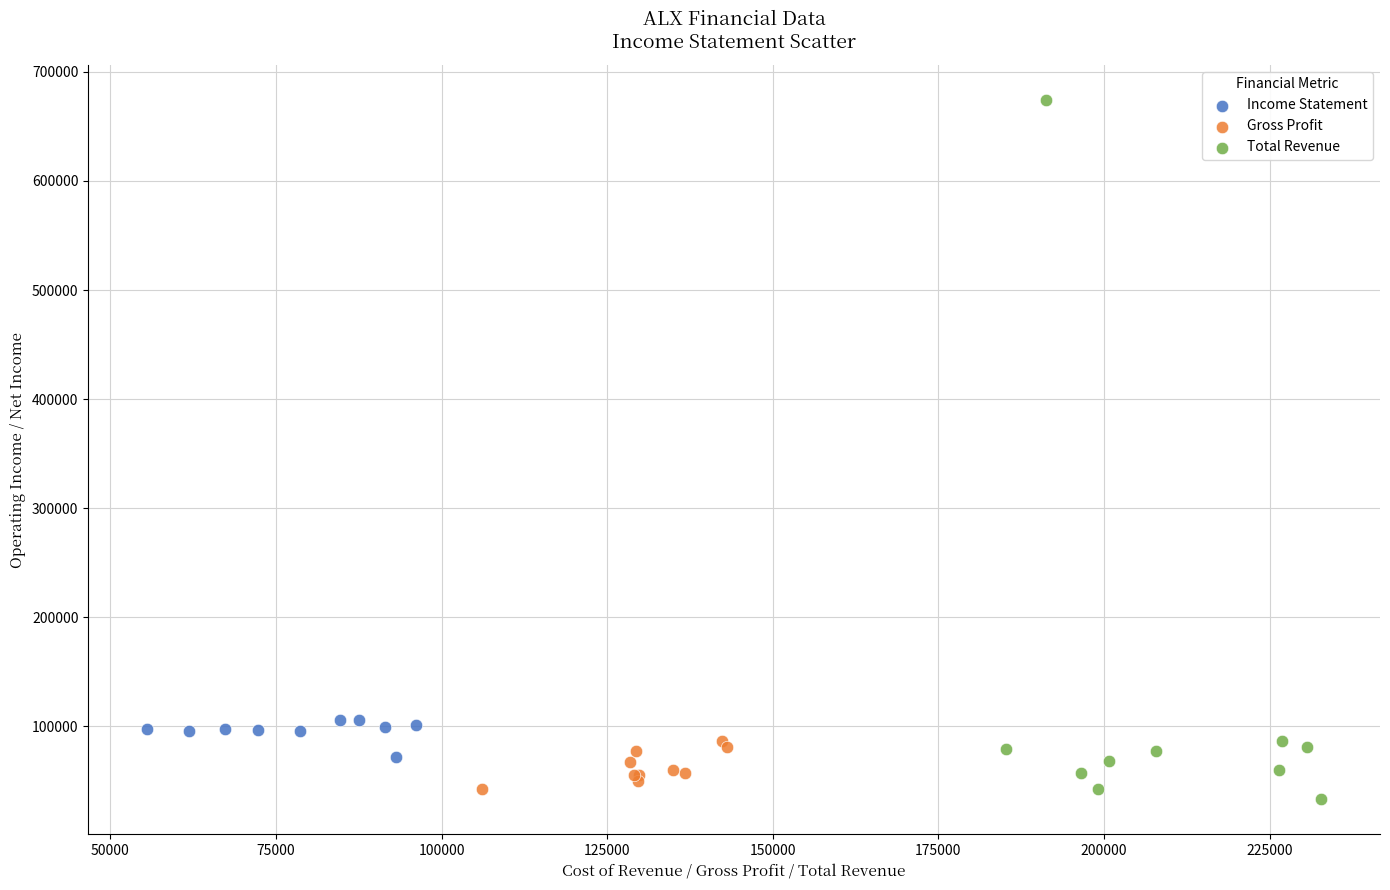

Which series contains the highest Y value?

Total Revenue